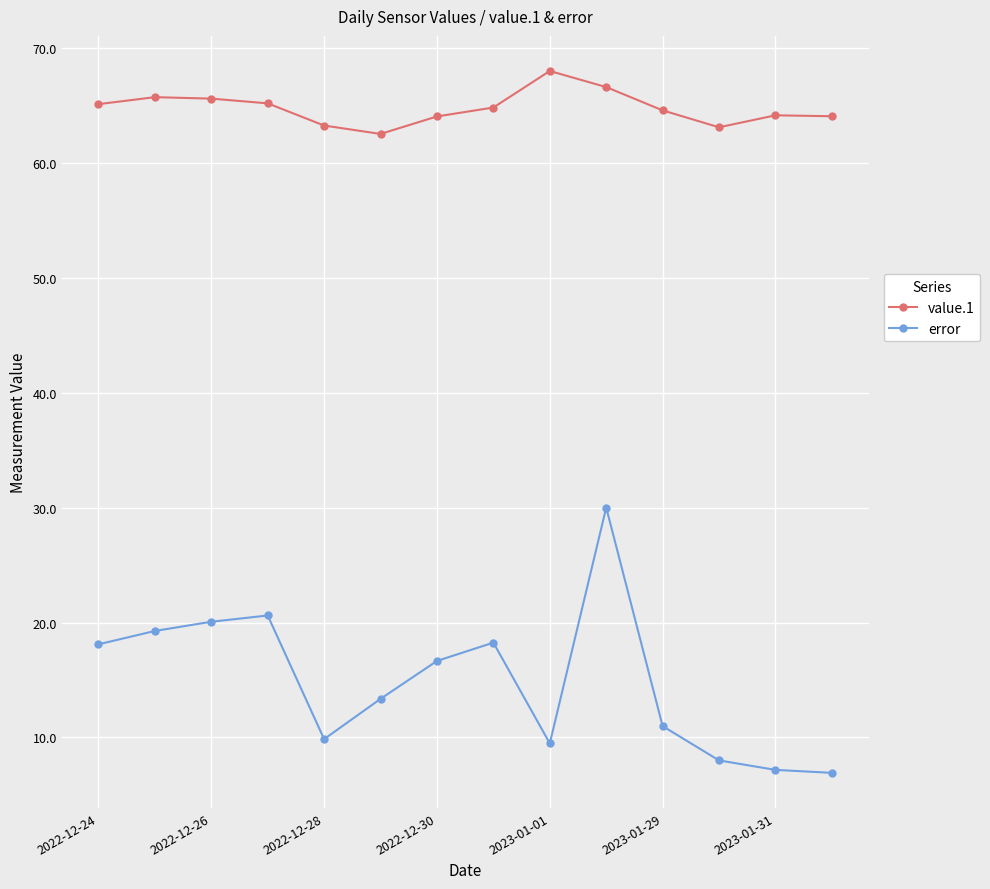

What is the value of the value.1 point at the 5th from the left?

63.3